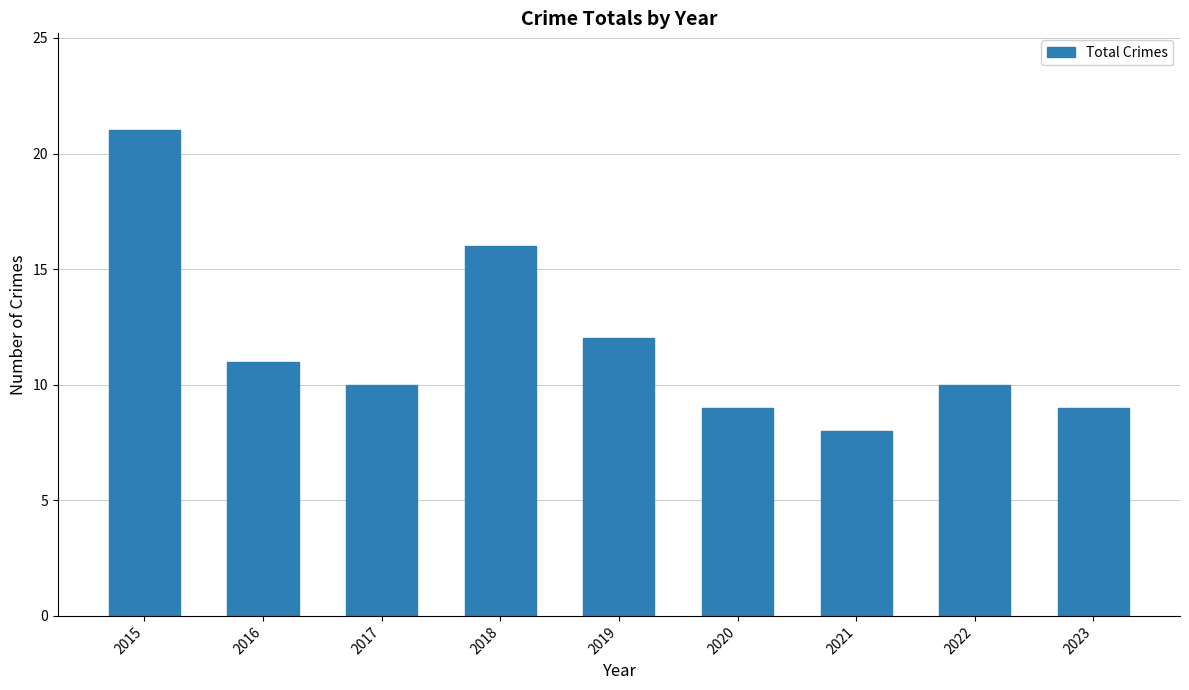

The value at 2019 is 21. True or false?

False